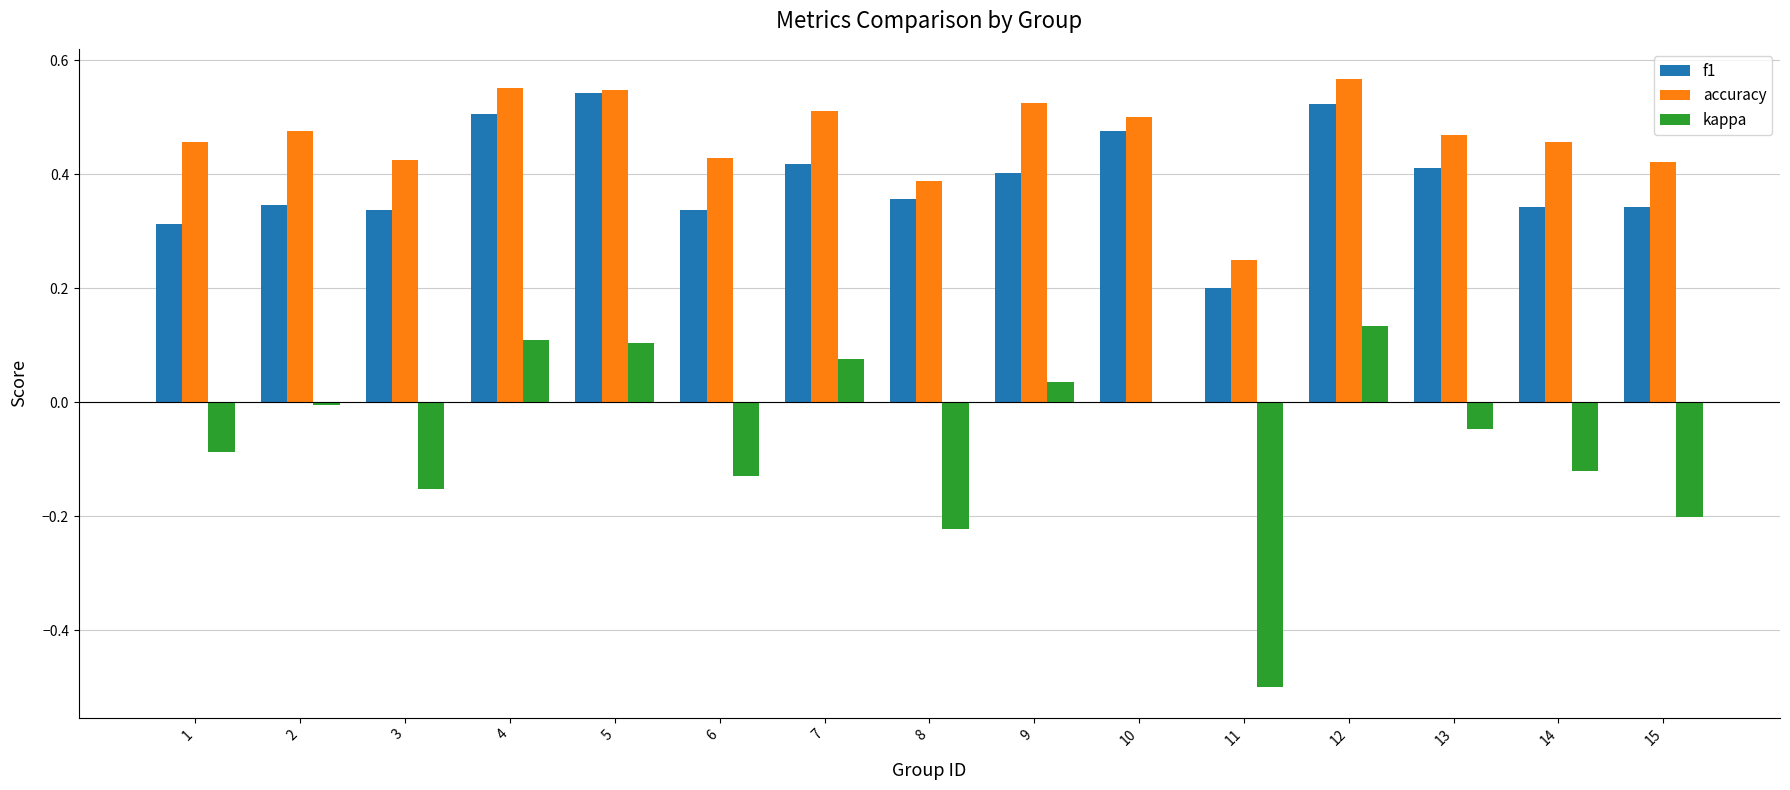

How many f1 values are between 0 and 1?

15